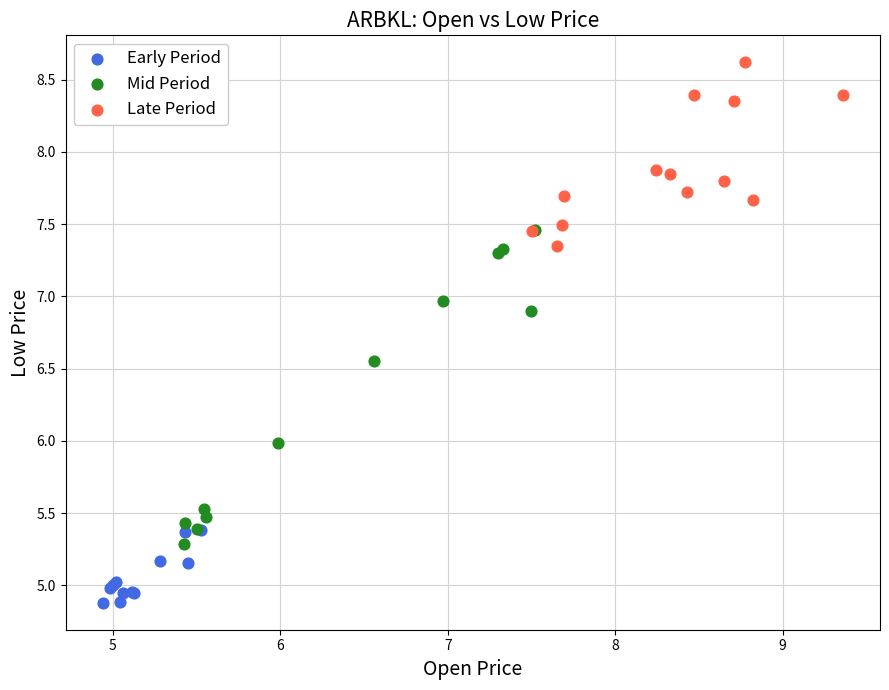

Which series has the largest Y range (max minus min)?

Mid Period